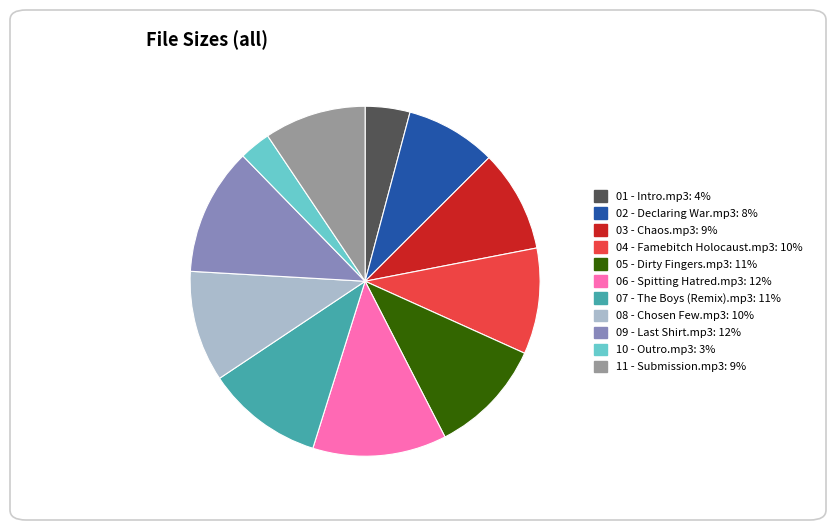

Which category has the smallest portion of the pie?

10 - Outro.mp3